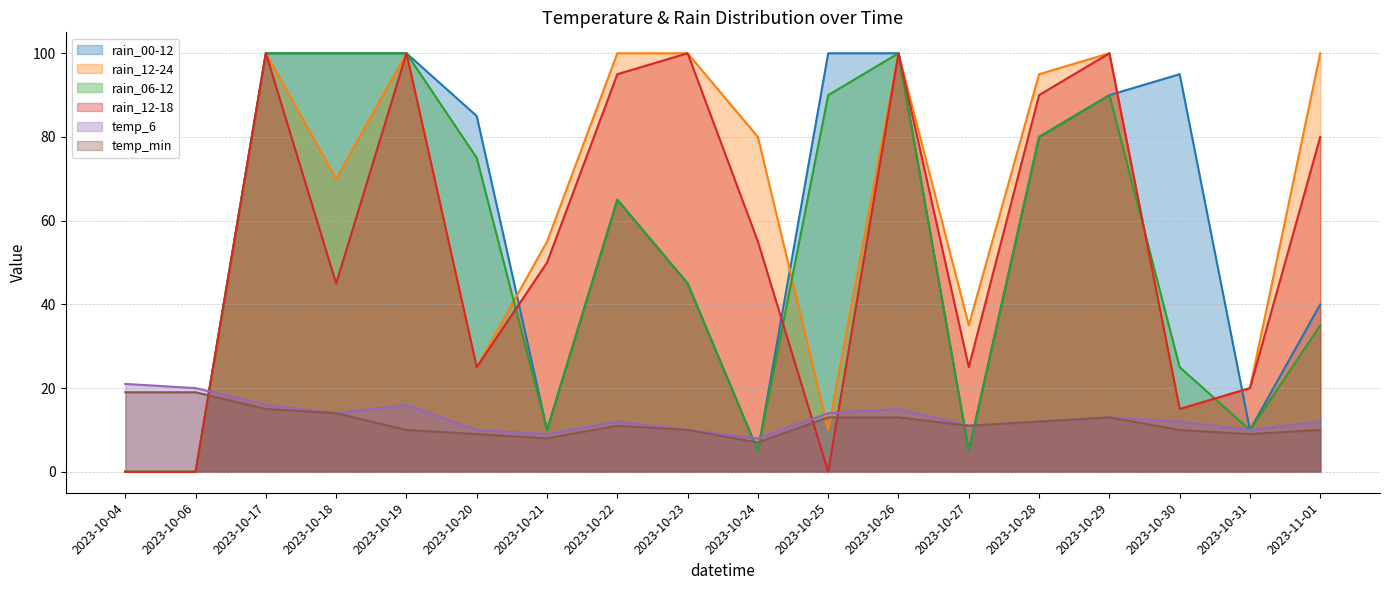

How many categories are shown in the chart?

18